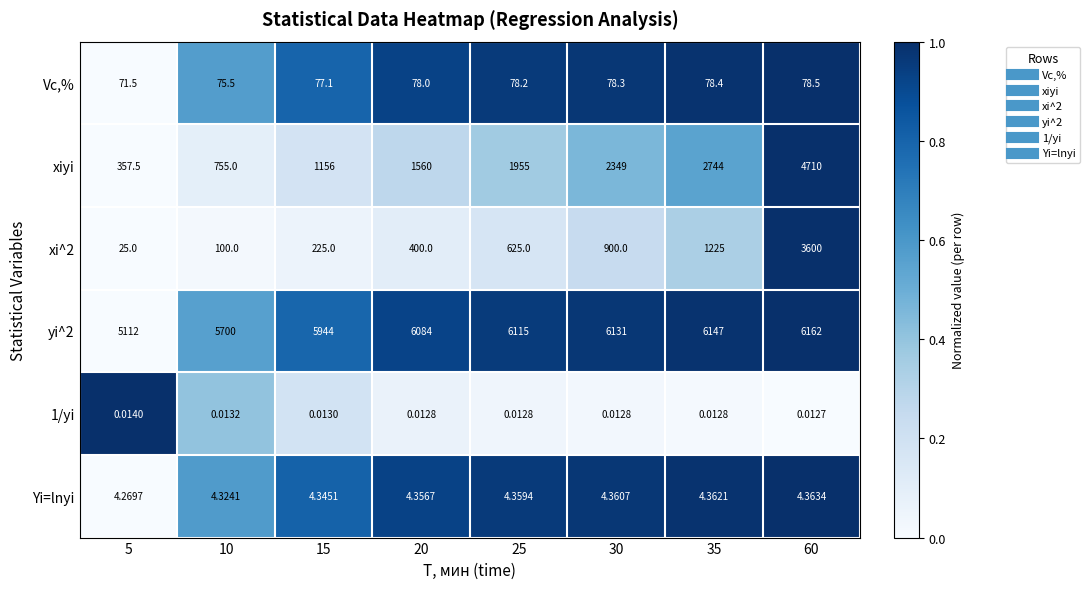

Between 25 and 30, which series saw the biggest shift?

xiyi